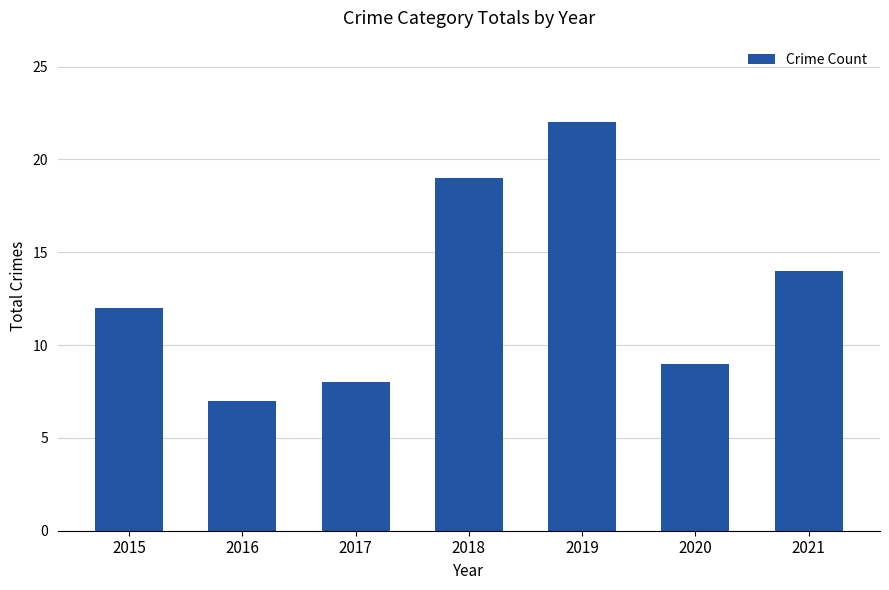

What is the ratio of the value at 2021 to the value at 2019?

0.6